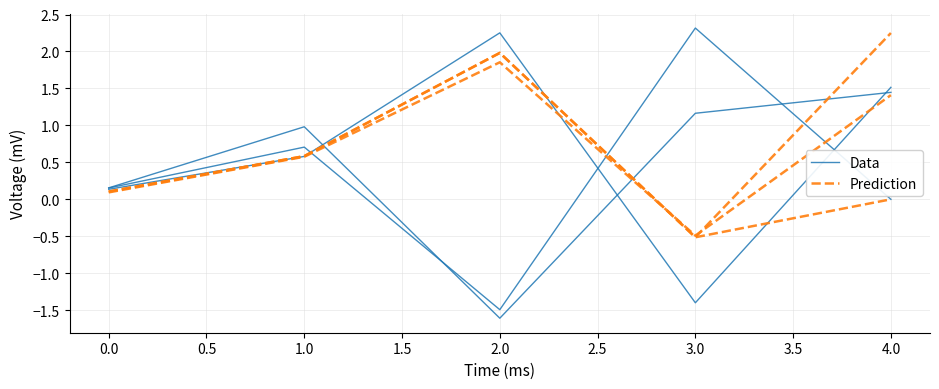

How many lines are shown in the chart?

2